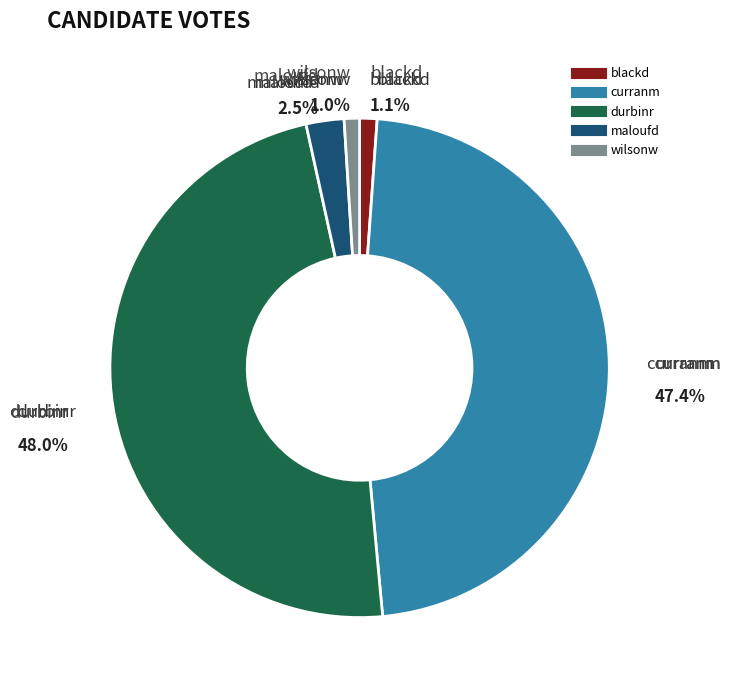

Is it true that wilsonw is 11% of the pie?

False